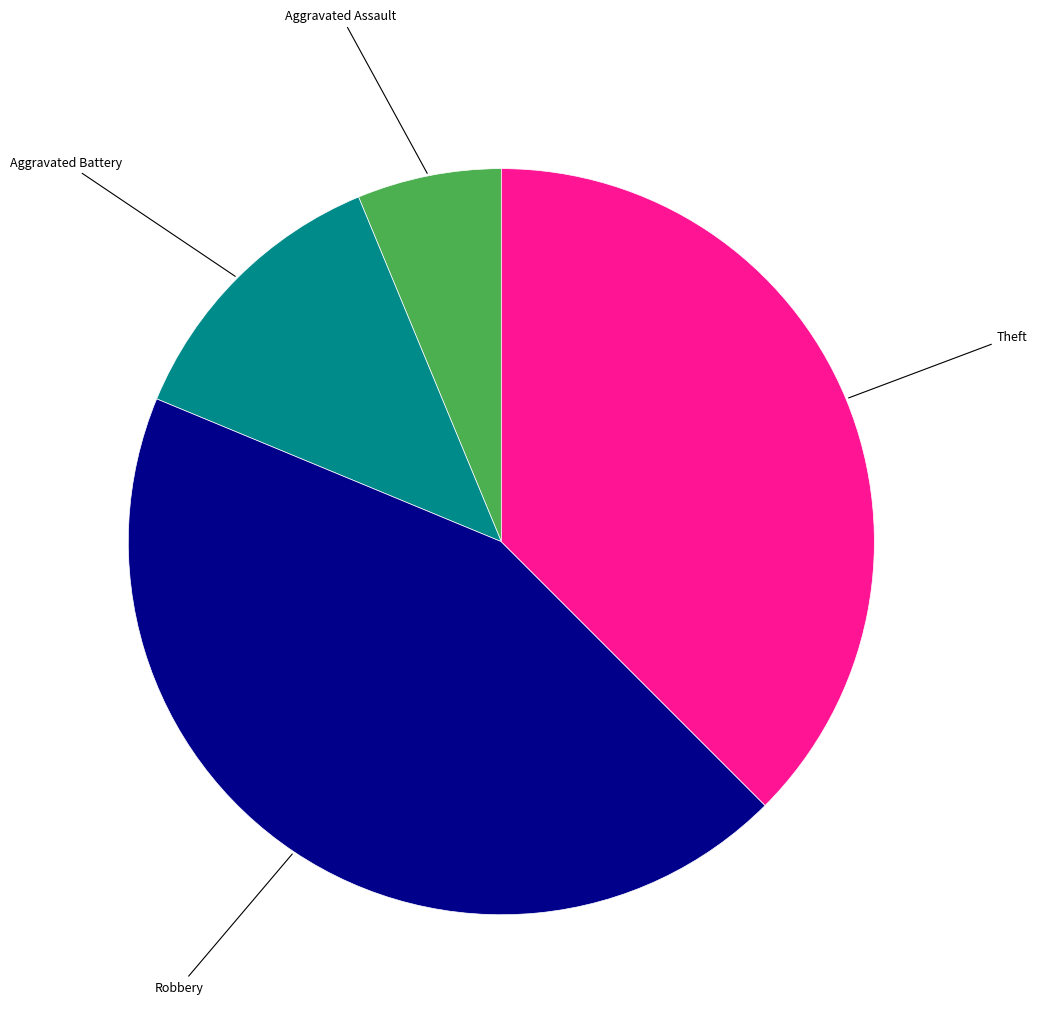

Is there any slice that represents more than half of the pie?

No